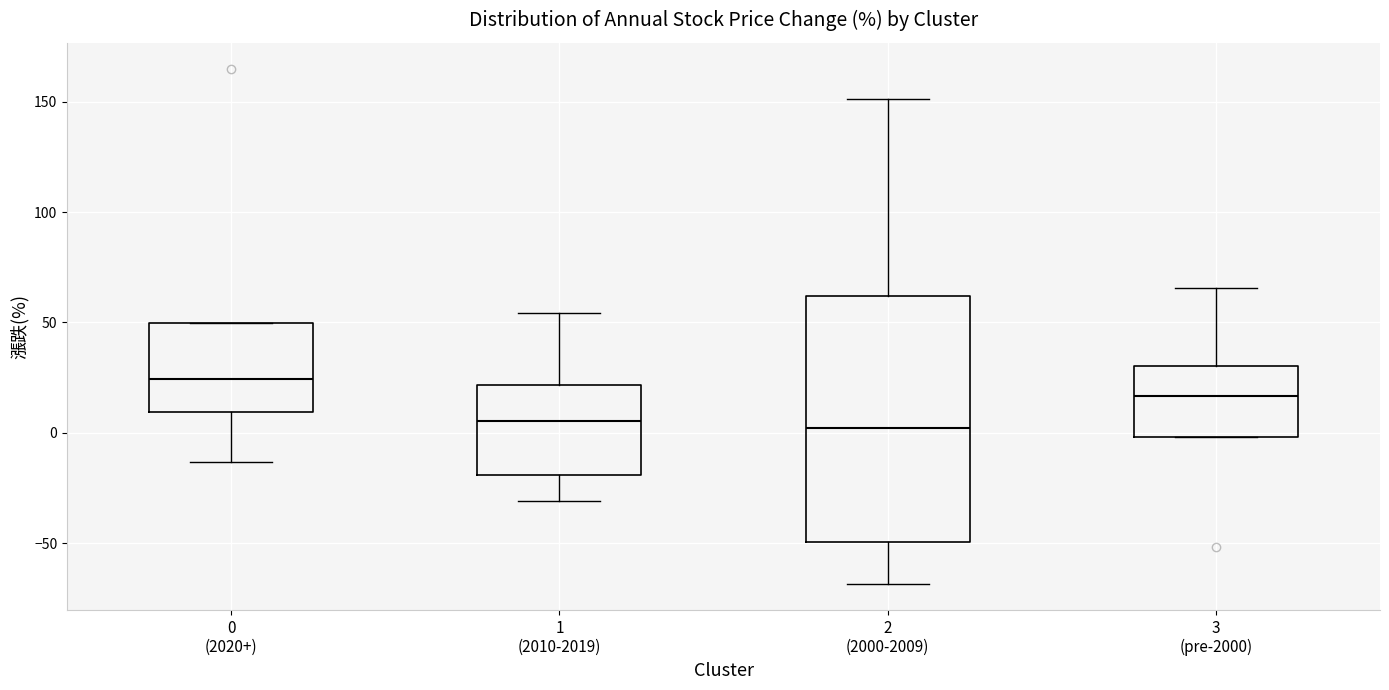

Reading left to right, read every box against the y-axis: the position of its median line, the range the box covers, and the ends of its whiskers. The values are not printed on the chart, so give them approximately, as read against the axis.

0 (2020+): median 25, box 10 to 50, whiskers -15 to 50
1 (2010-2019): median 5, box -20 to 20, whiskers -30 to 55
2 (2000-2009): median 0, box -50 to 60, whiskers -70 to 150
3 (pre-2000): median 15, box 0 to 30, whiskers 0 to 65